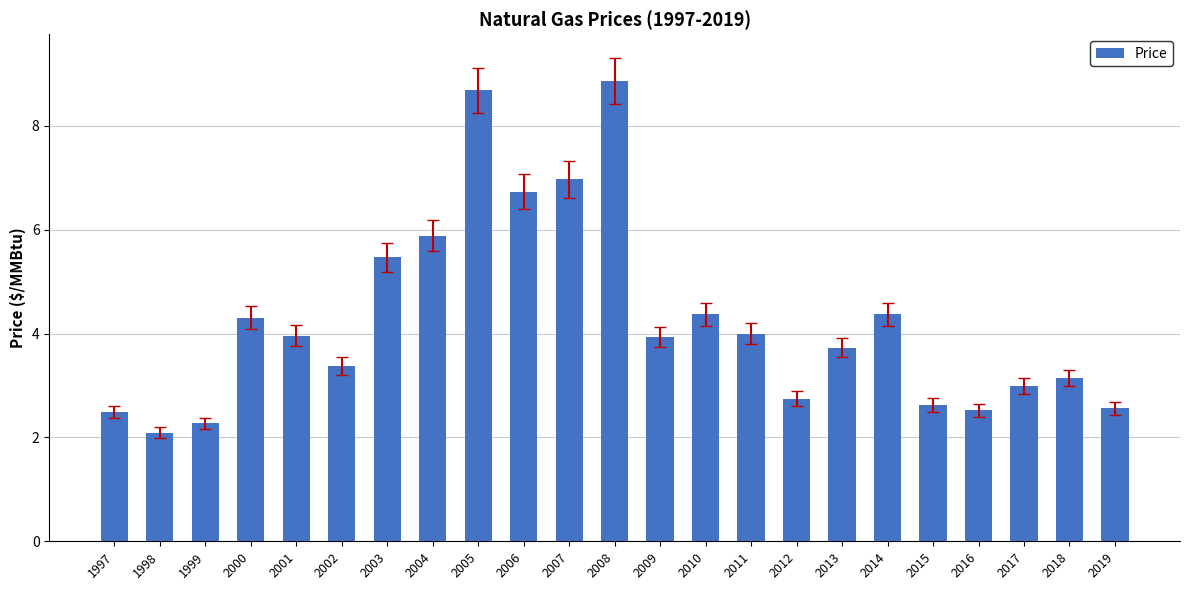

What is the minimum value shown in the chart?

2.1